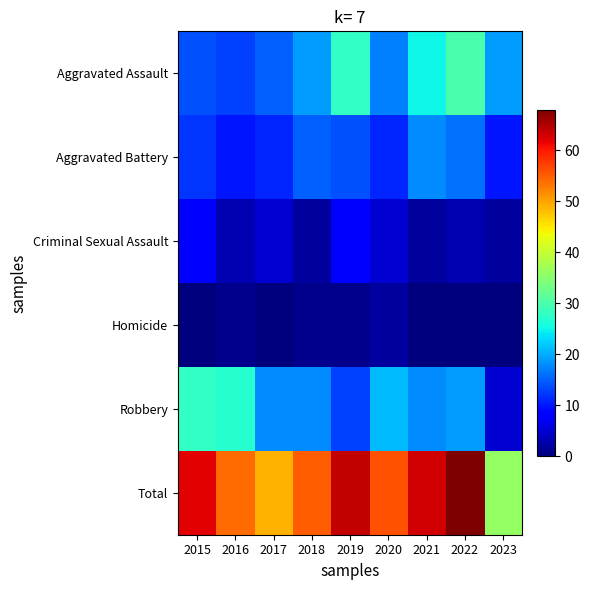

Count the number of data series in this chart.

6